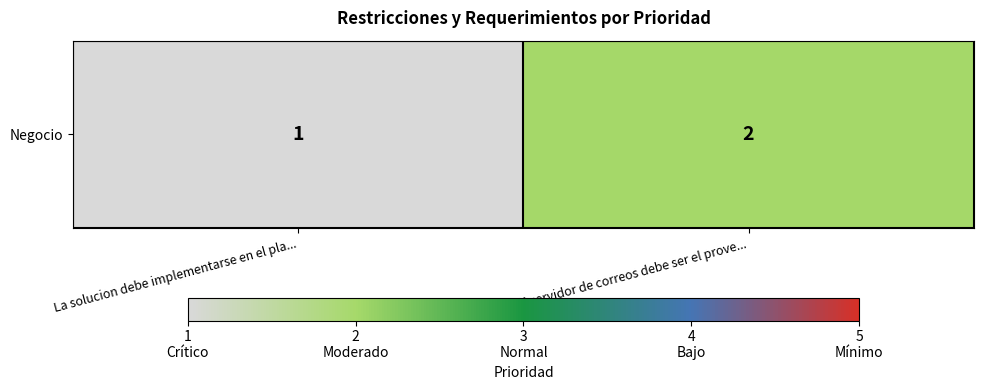

List the labels in order of value, largest first.

El servidor de correos debe ser el prove..., La solucion debe implementarse en el pla...